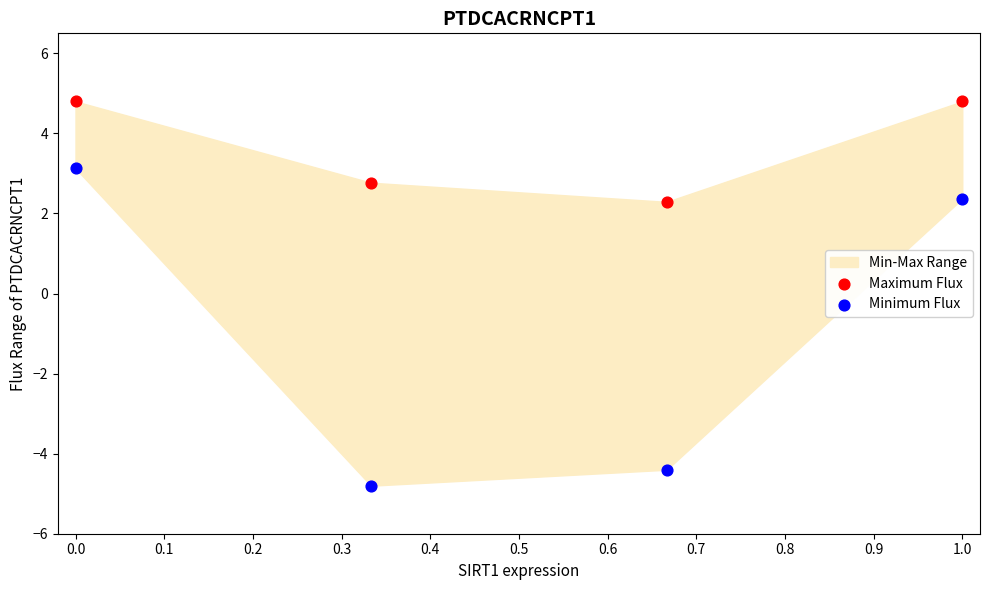

Across all data points, what is the average Y value?

1.4